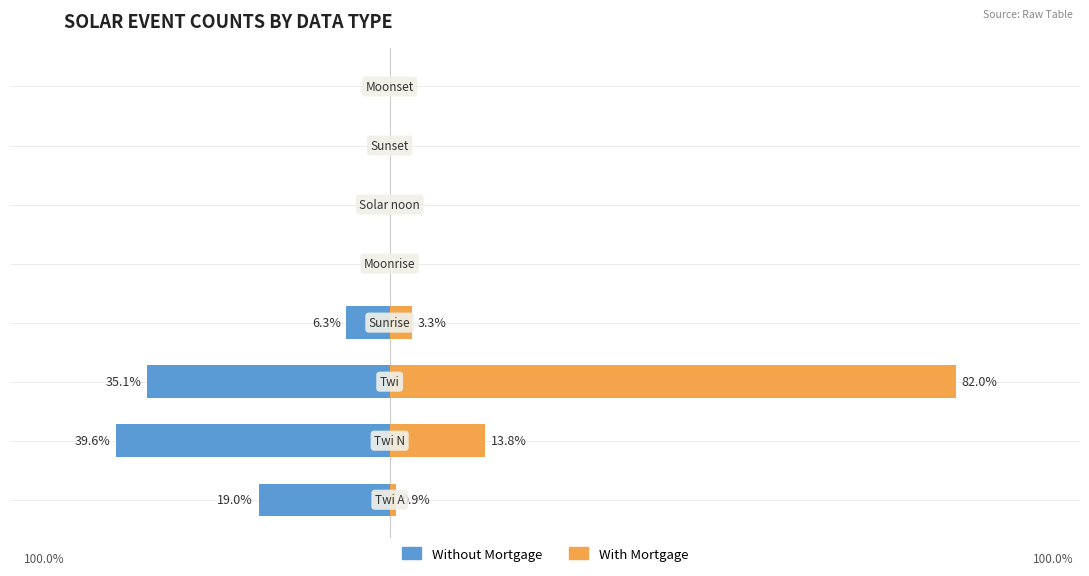

Reading right to left, transcribe all the data shown in this chart.

Without Mortgage: 0.0	0.0	0.0	0.0	-6.3	-35.1	-39.6	-19.0
With Mortgage: 0.0	0.0	0.0	0.0	3.3	82.0	13.8	0.9